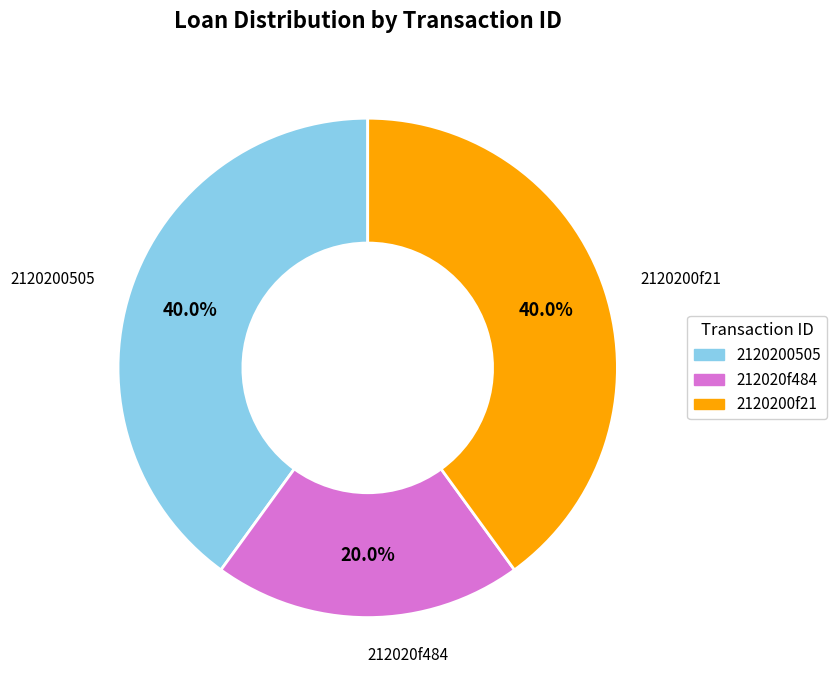

Is there any slice that represents more than half of the pie?

No